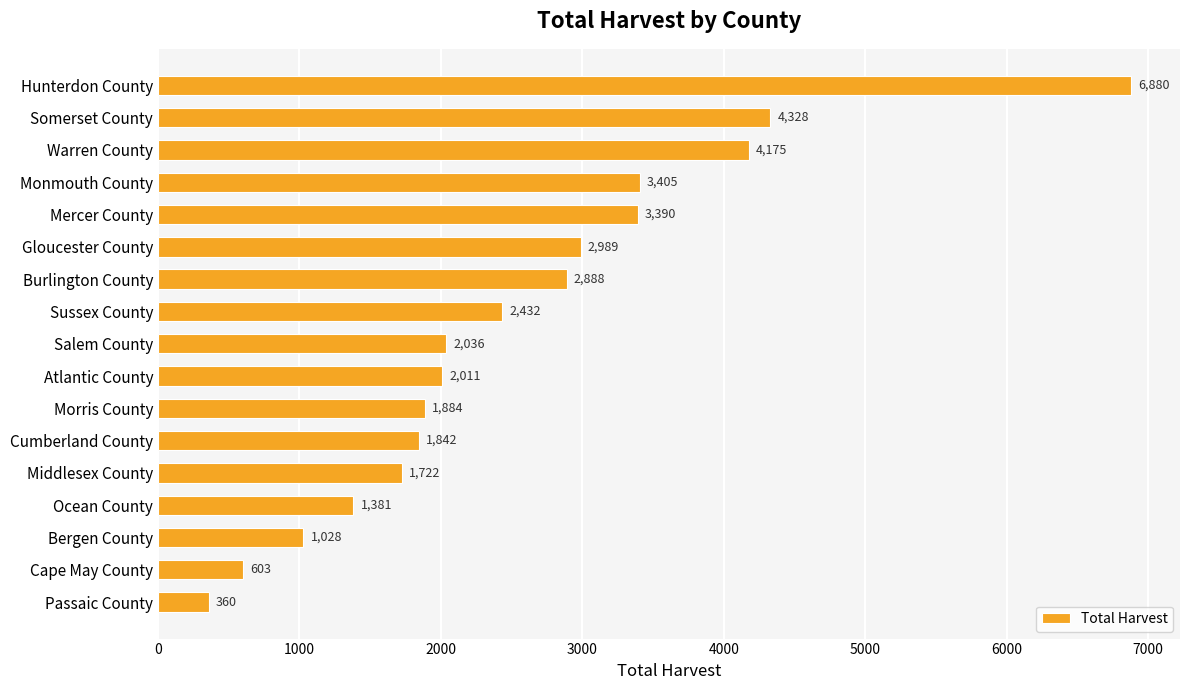

What is the value of the 6th bar from the top?

2989